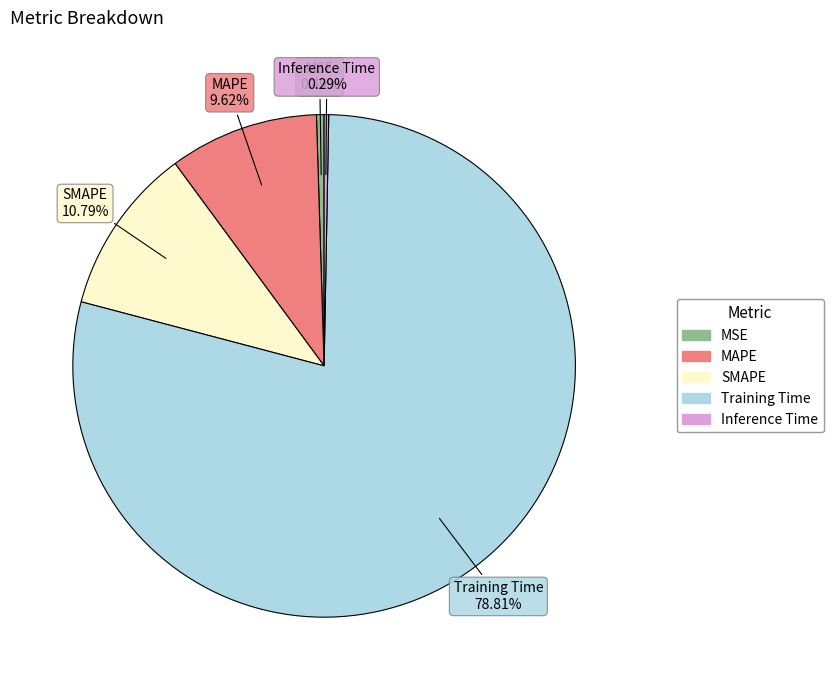

Is the sum of MAPE and Inference Time greater than half?

No